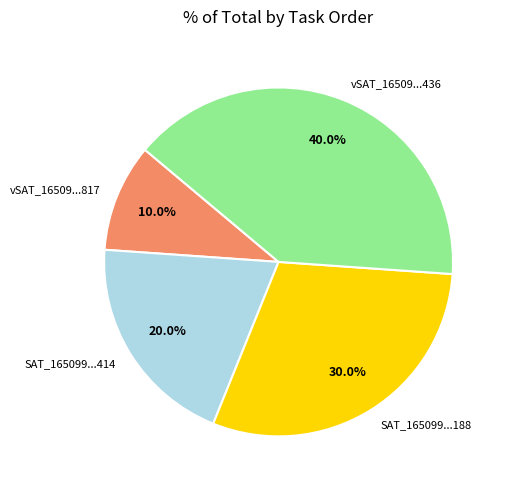

Is the sum of SAT_165099...188 and vSAT_16509...817 greater than half?

No